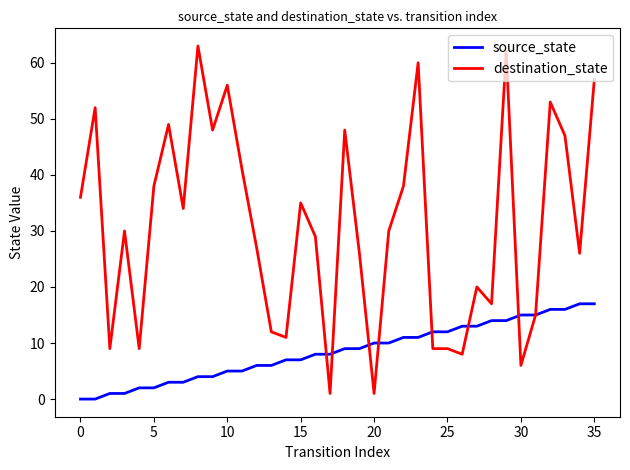

What is the maximum value shown in the chart?

63